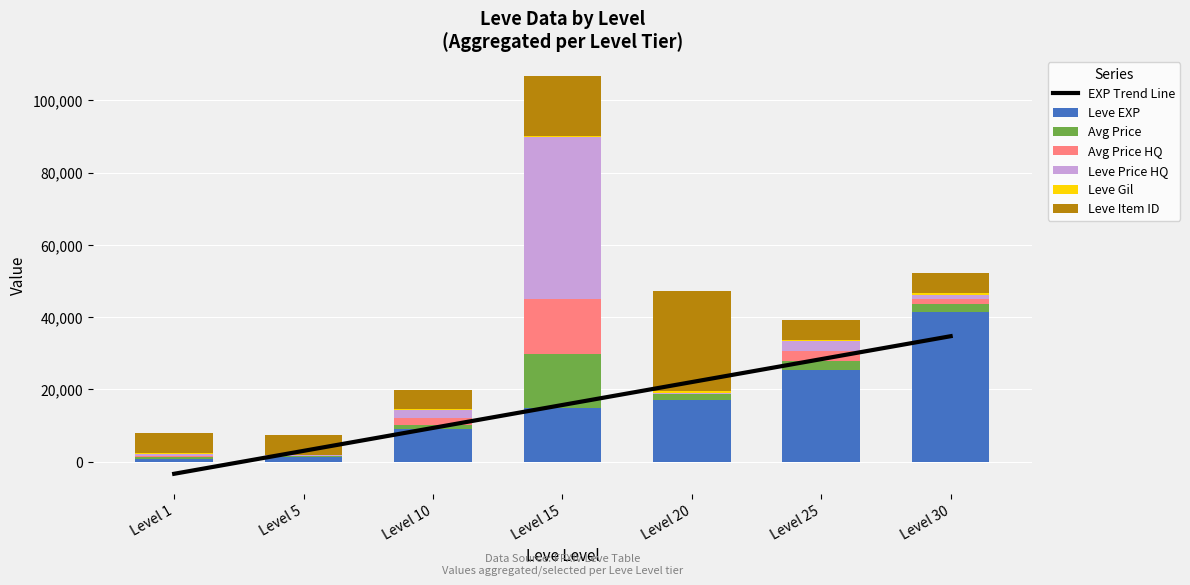

What is the sum of all Leve Item ID values?

71927